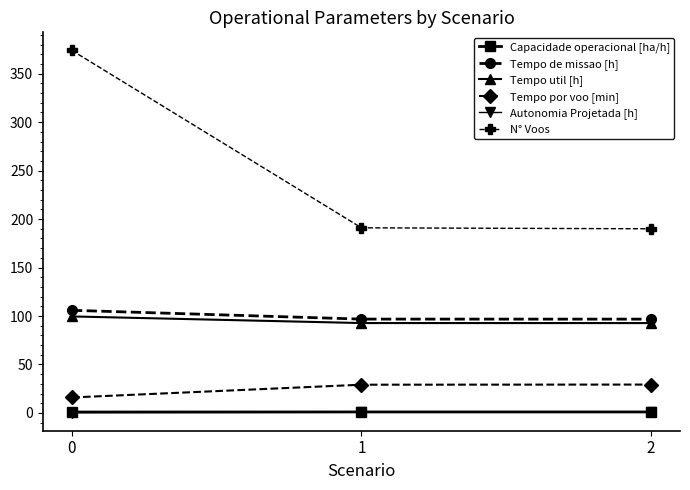

What is the sum of all Tempo util [h] values?

285.0